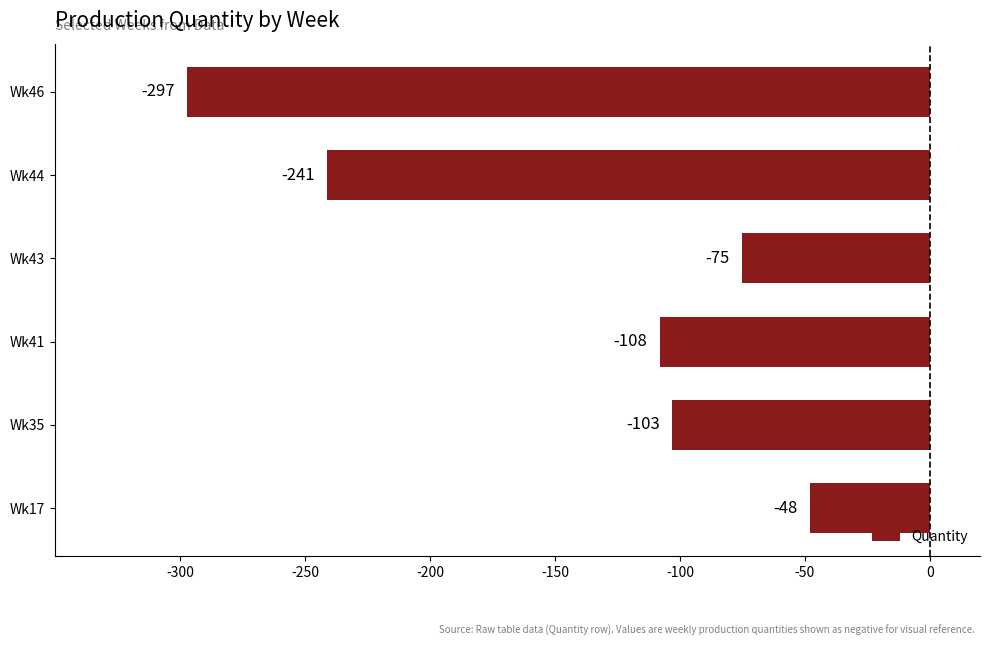

At which label is the value closest to -172?

Wk41